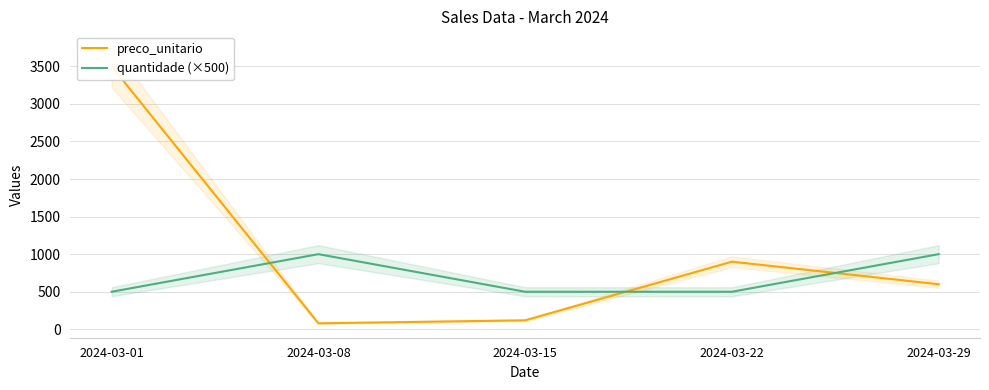

In preco_unitario, how many points are higher than both neighbors (excluding endpoints)?

1